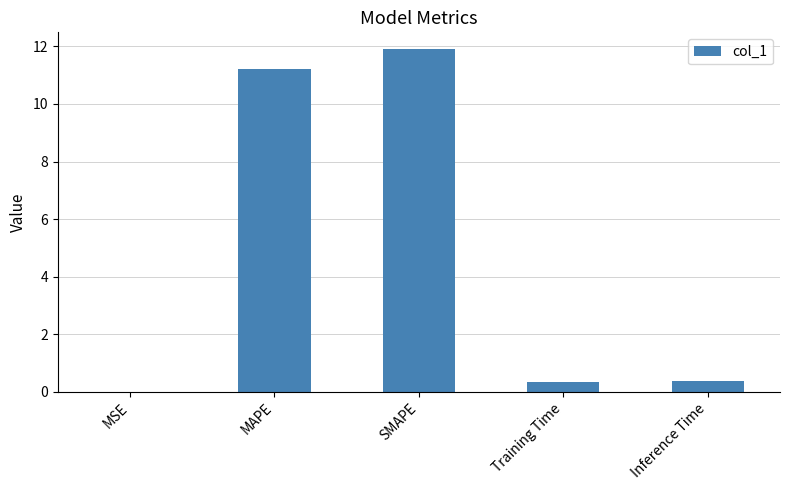

The value at Inference Time is 0.4. True or false?

True